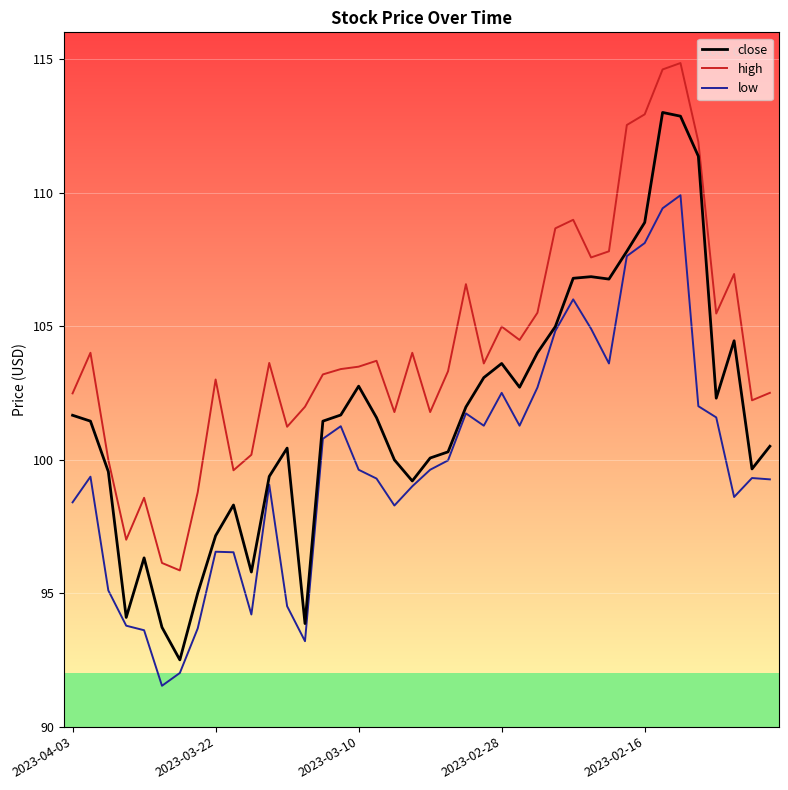

True or false: low and high intersect in this chart.

False